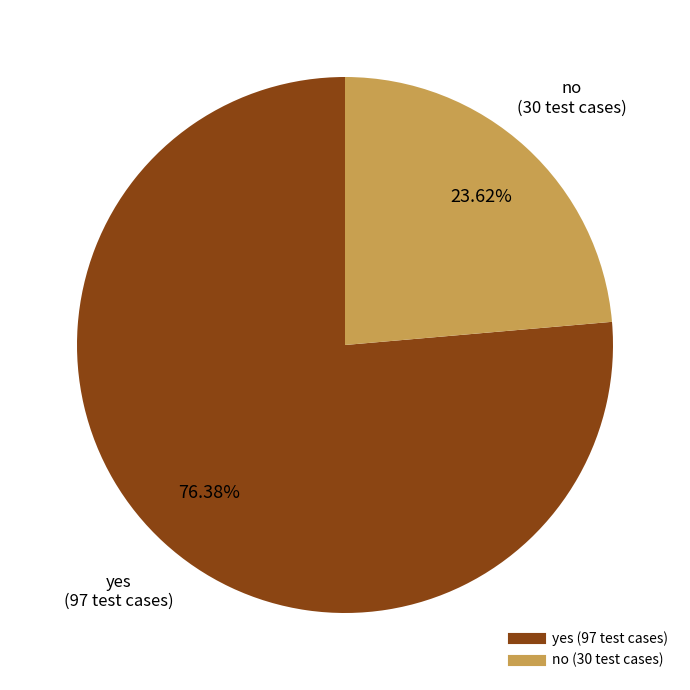

Approximately how many times larger is the value at yes compared to no?

3.2